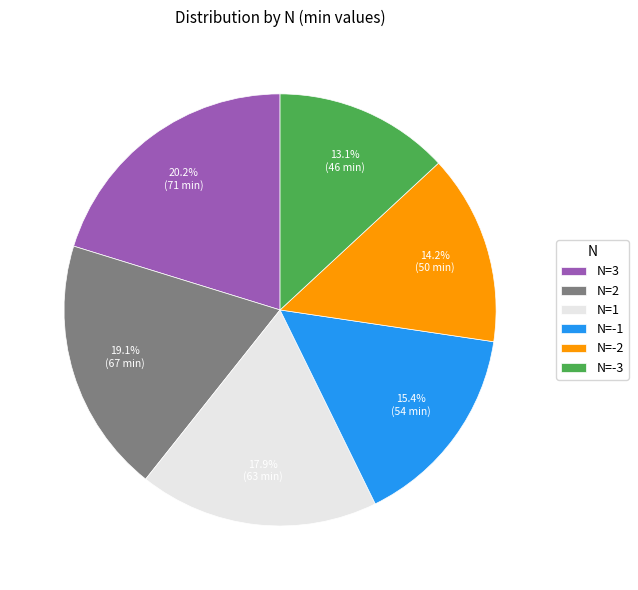

Rank the categories by value from lowest to highest.

N=-3, N=-2, N=-1, N=1, N=2, N=3